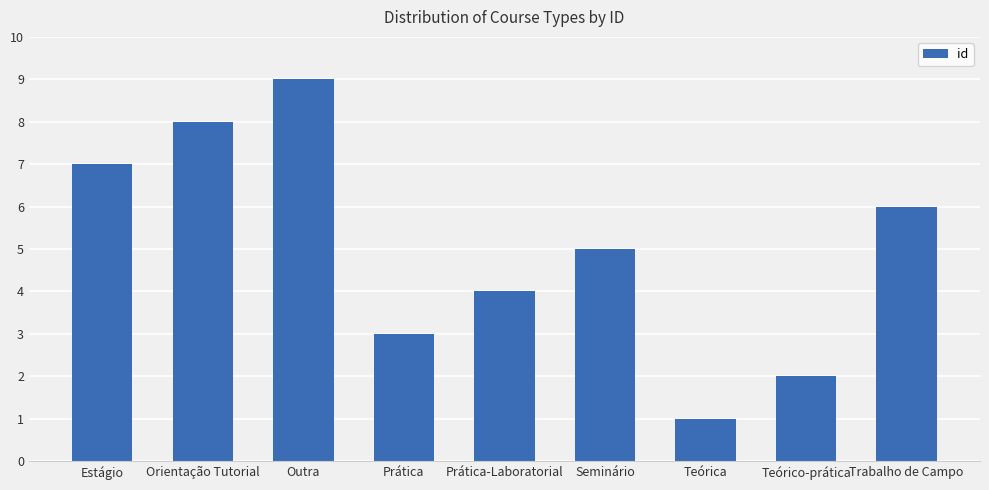

What is the label of the 2nd bar from the left?

Orientação Tutorial